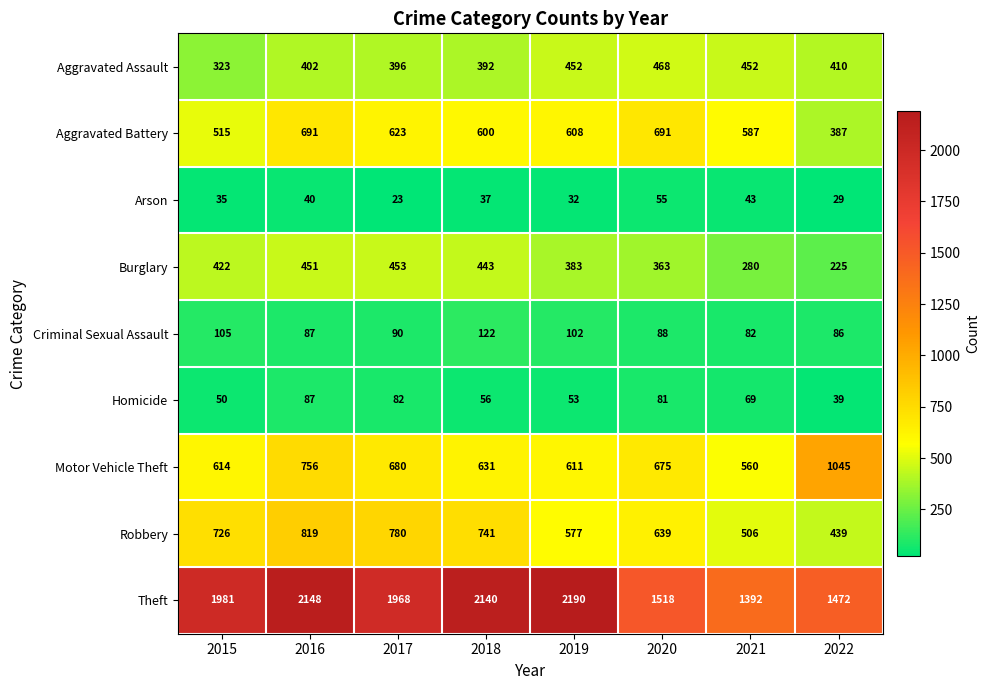

What is the difference between the highest and lowest values at 2017?

1945